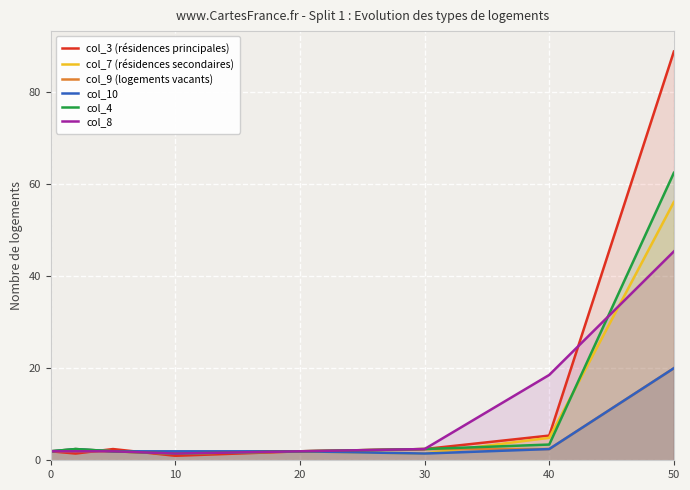

Where is col_7 (résidences secondaires) nearest to the value 28?

40